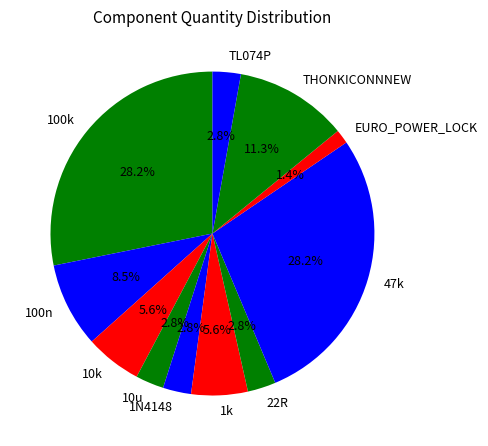

Approximately how many times larger is the value at 10u compared to 22R?

1.0